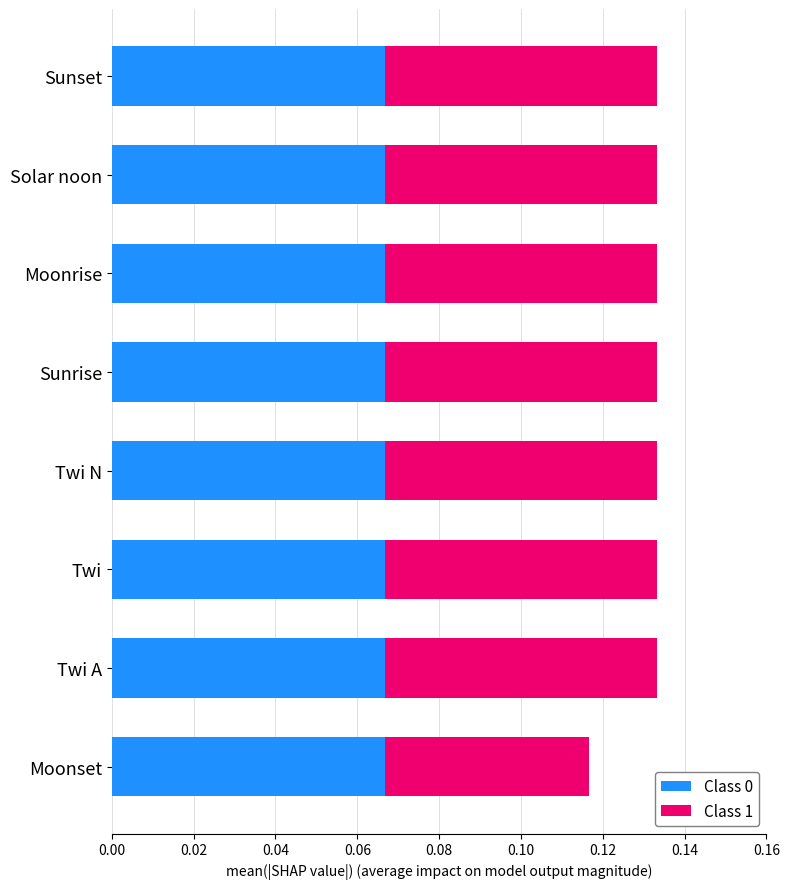

The Class 0 series shows 0.0 at Solar noon. True or false?

False